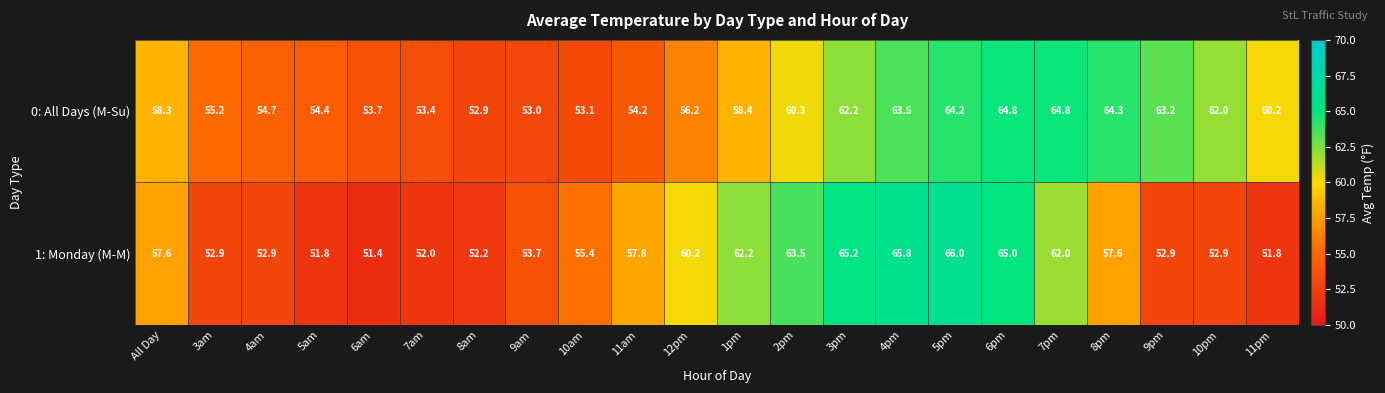

What is the difference between the highest and lowest values at 7pm?

2.8